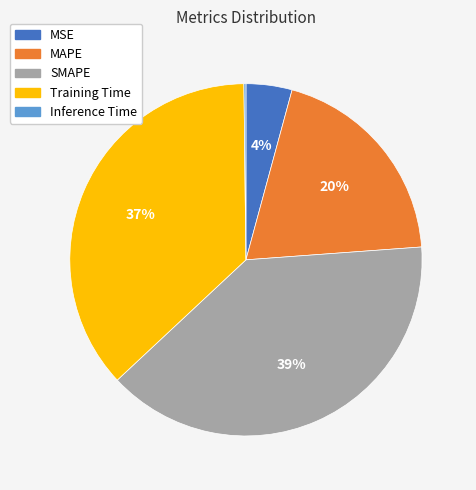

The MAPE slice represents 20% of the pie. True or false?

True